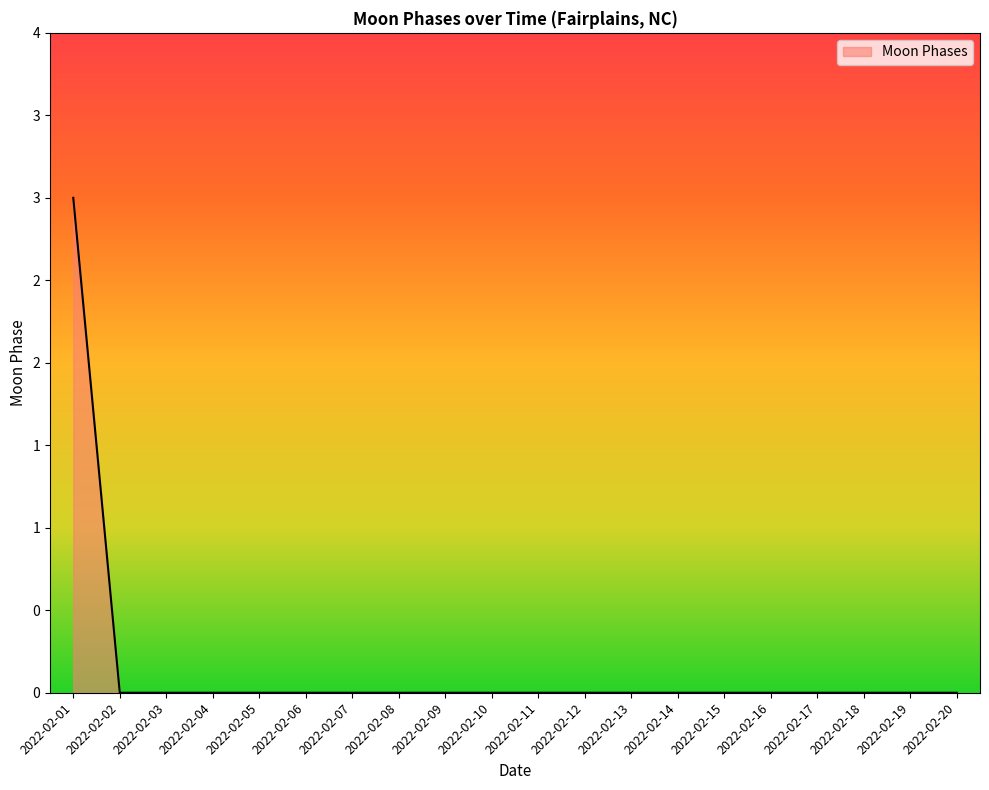

List the labels in order of value, smallest first.

2022-02-02, 2022-02-03, 2022-02-04, 2022-02-05, 2022-02-06, 2022-02-07, 2022-02-08, 2022-02-09, 2022-02-10, 2022-02-11, 2022-02-12, 2022-02-13, 2022-02-14, 2022-02-15, 2022-02-16, 2022-02-17, 2022-02-18, 2022-02-19, 2022-02-20, 2022-02-01